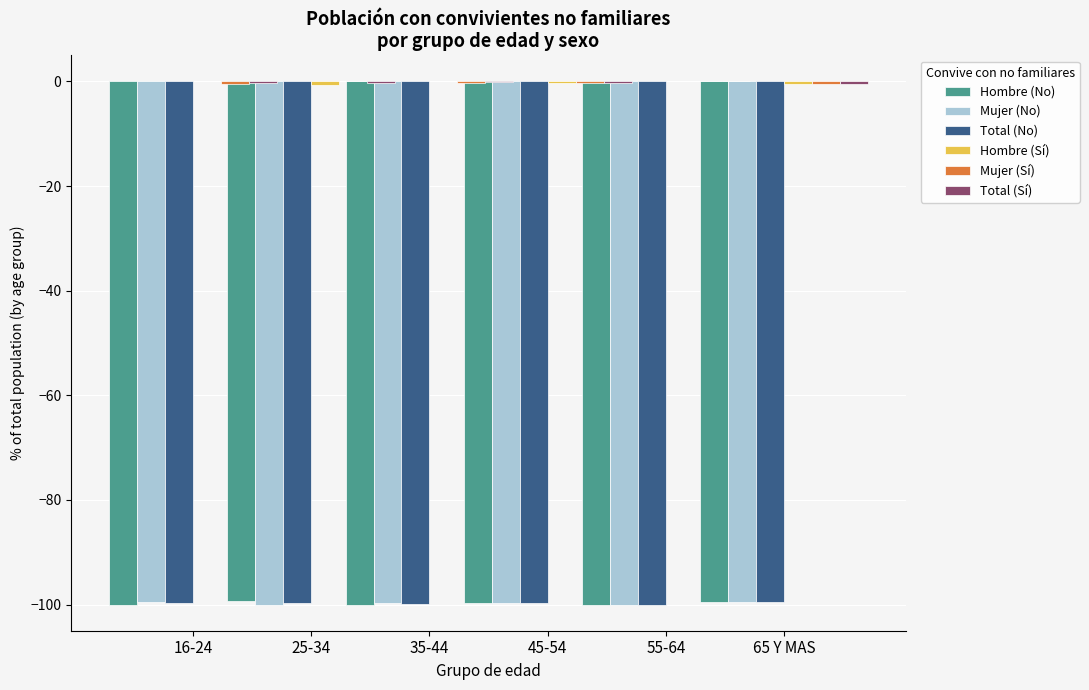

Rank the series by their maximum value, from lowest to highest.

Total (No), Mujer (No), Hombre (No), Hombre (Sí), Mujer (Sí), Total (Sí)